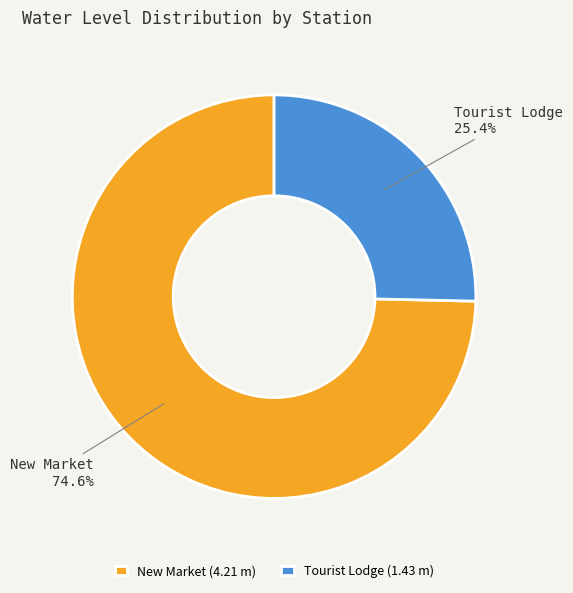

How many segments does this pie chart have?

2